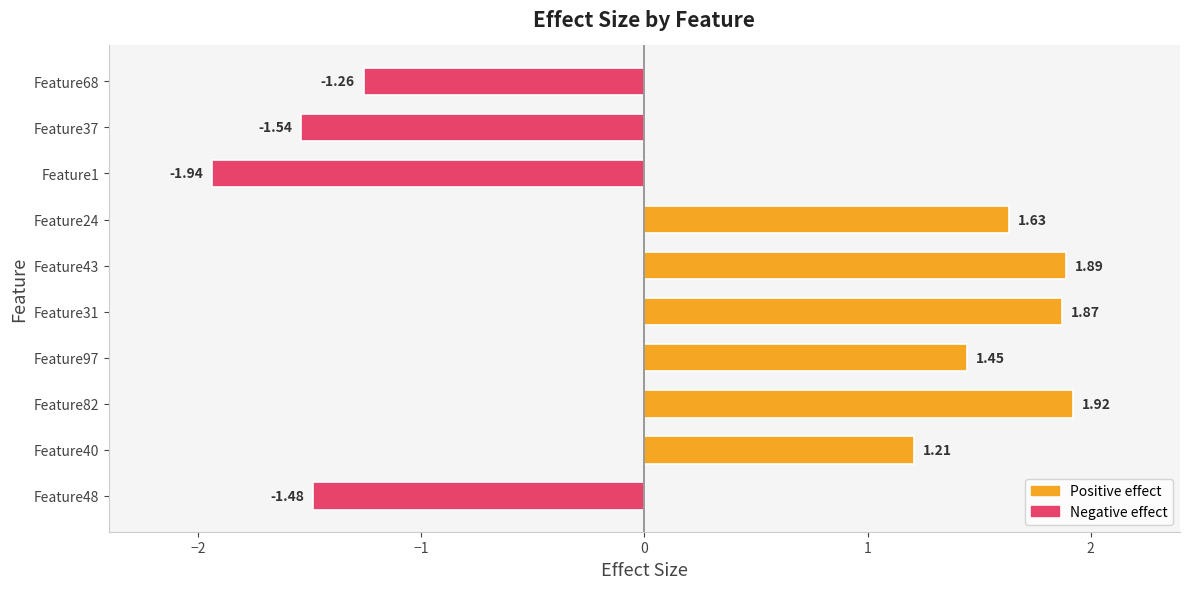

Where is the data nearest to the value 0?

Feature40